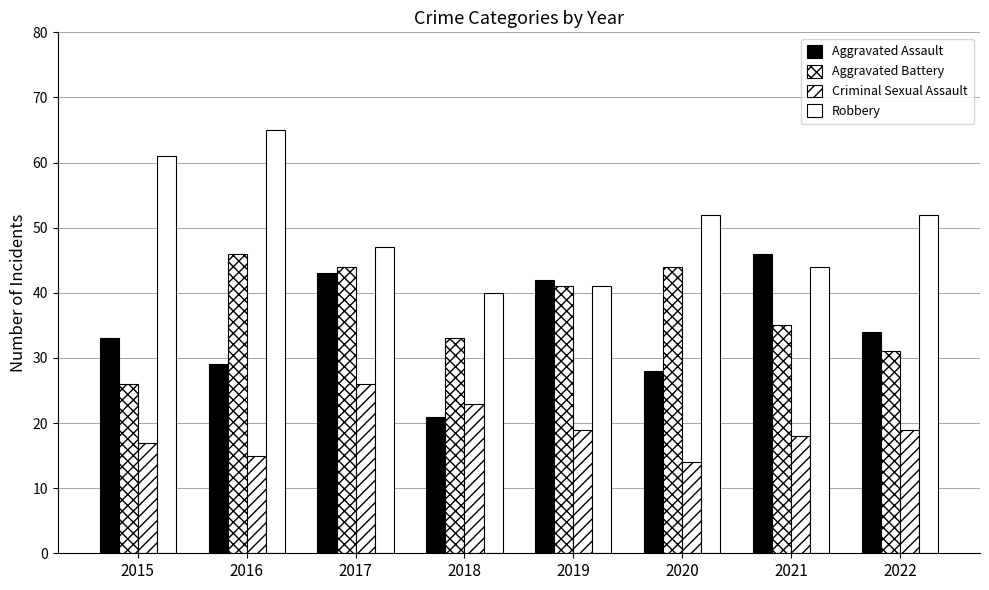

Rank the categories by Robbery value from highest to lowest.

2016, 2015, 2020, 2022, 2017, 2021, 2019, 2018